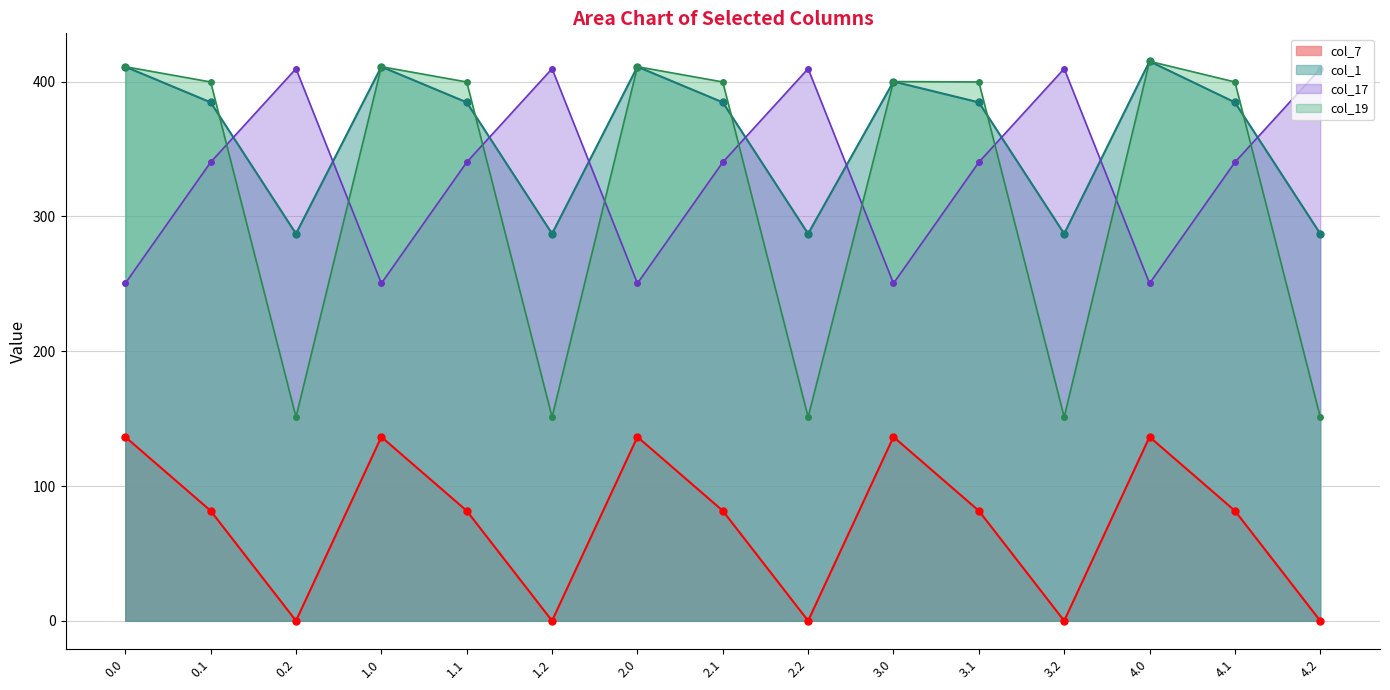

What is the approximate value of col_1_line at 0.1?

384.6